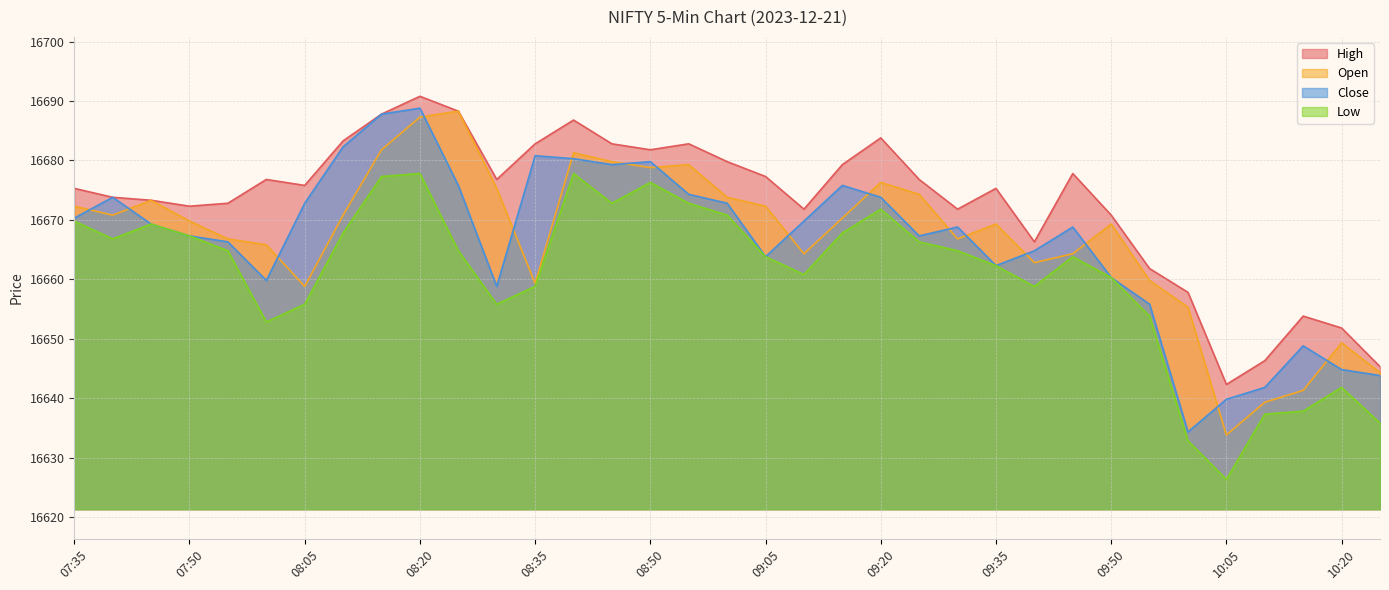

True or false: Low and Close intersect in this chart.

False